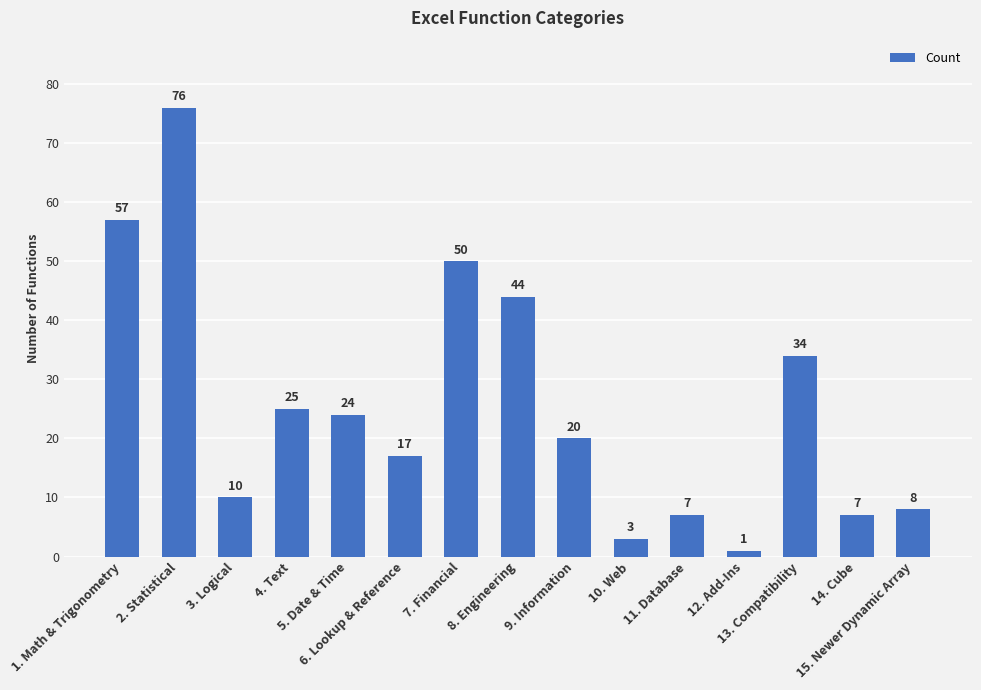

Reading left to right, extract all data points from this chart.

1. Math & Trigonometry=57	2. Statistical=76	3. Logical=10	4. Text=25	5. Date & Time=24	6. Lookup & Reference=17	7. Financial=50	8. Engineering=44	9. Information=20	10. Web=3	11. Database=7	12. Add-Ins=1	13. Compatibility=34	14. Cube=7	15. Newer Dynamic Array=8